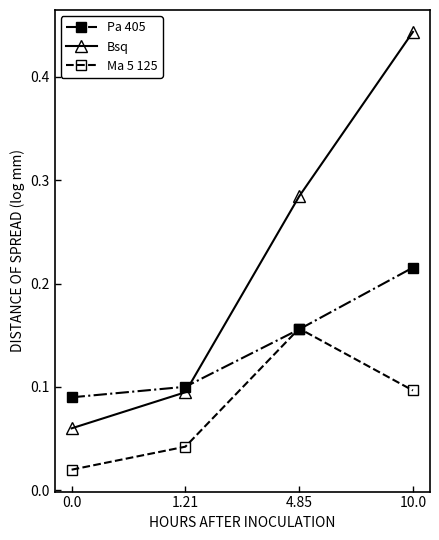

Which series has the largest range (max minus min)?

Bsq